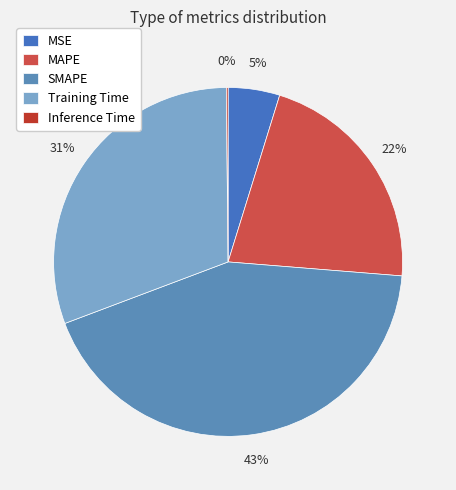

Count the number of slices in the pie.

5